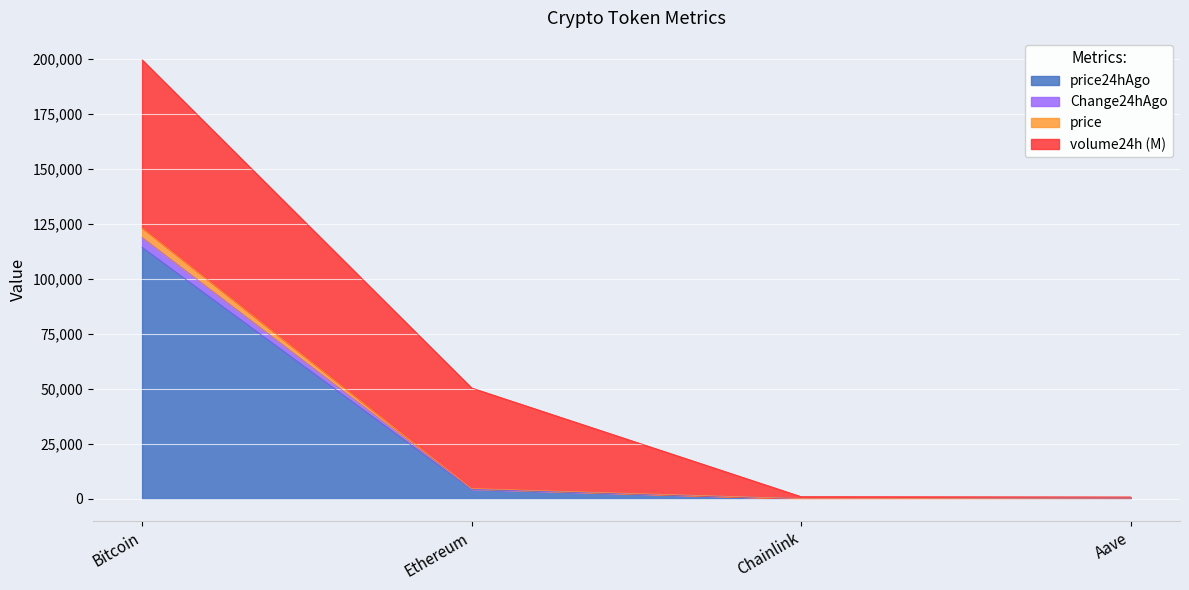

True or false: price has more than 1 points higher than both neighbors.

False